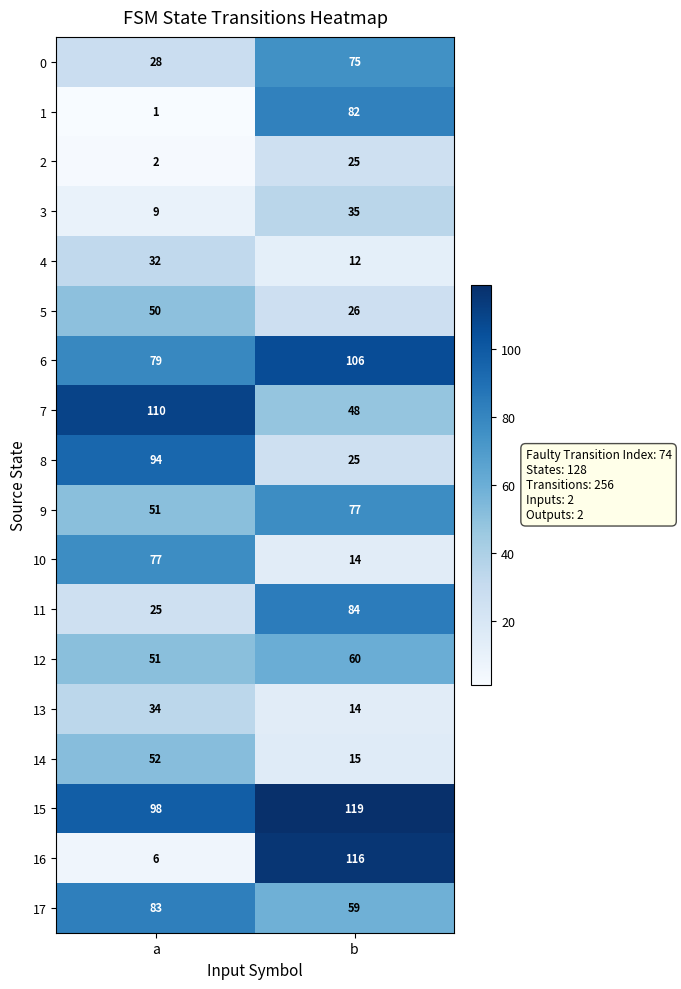

At which label is 11 closest to 54?

a